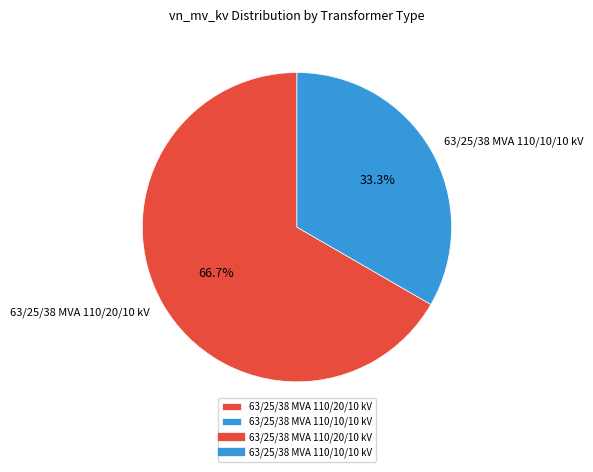

Between 63/25/38 MVA 110/10/10 kV and 63/25/38 MVA 110/20/10 kV, which is larger?

63/25/38 MVA 110/20/10 kV